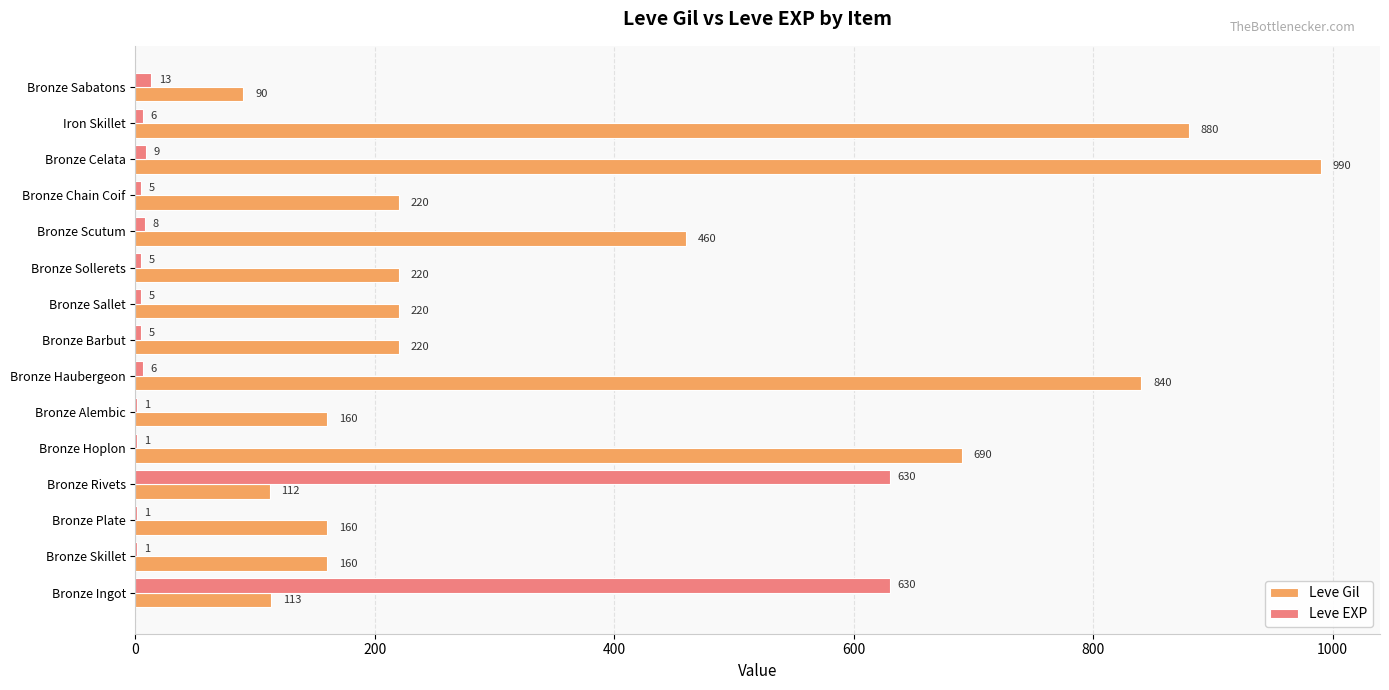

What is the maximum value shown in the chart?

990